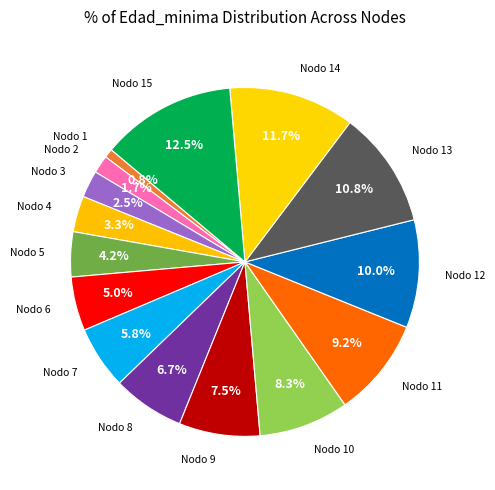

Rank the categories by value from lowest to highest.

Nodo 1, Nodo 2, Nodo 3, Nodo 4, Nodo 5, Nodo 6, Nodo 7, Nodo 8, Nodo 9, Nodo 10, Nodo 11, Nodo 12, Nodo 13, Nodo 14, Nodo 15